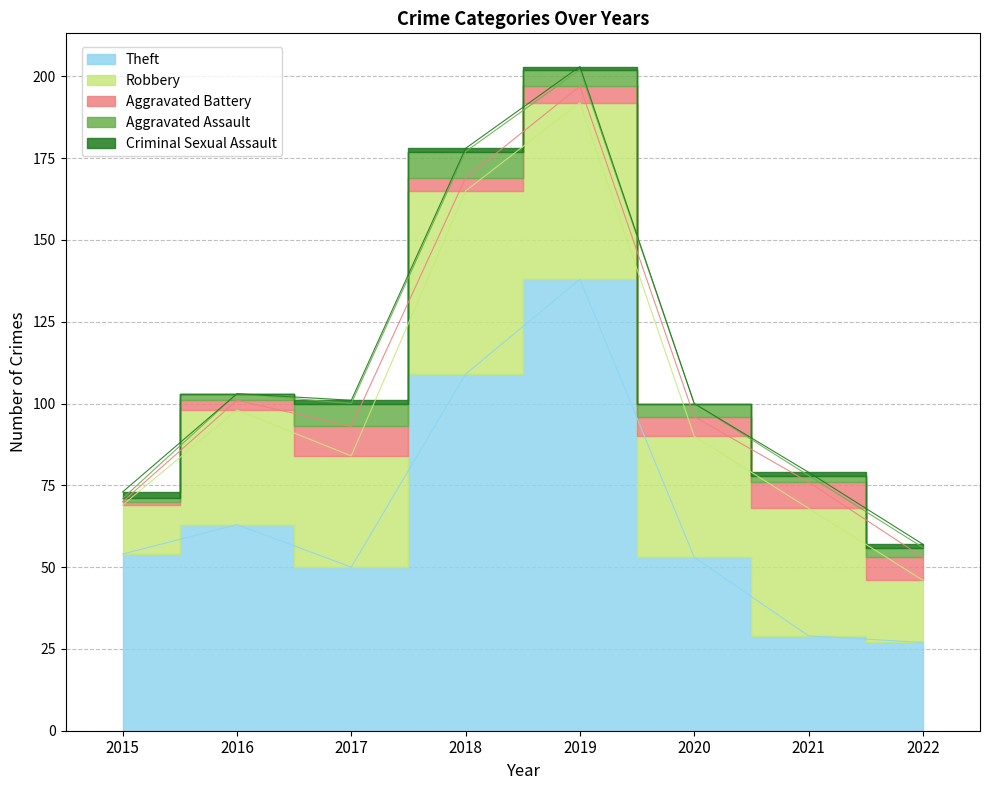

What is the highest value of the Aggravated Battery series?

9